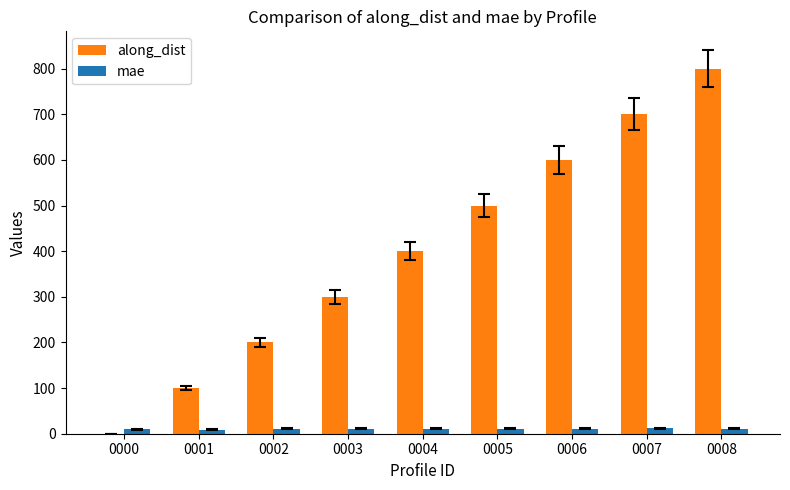

Is the value of along_dist at 0008 greater than the value of mae at 0002?

Yes